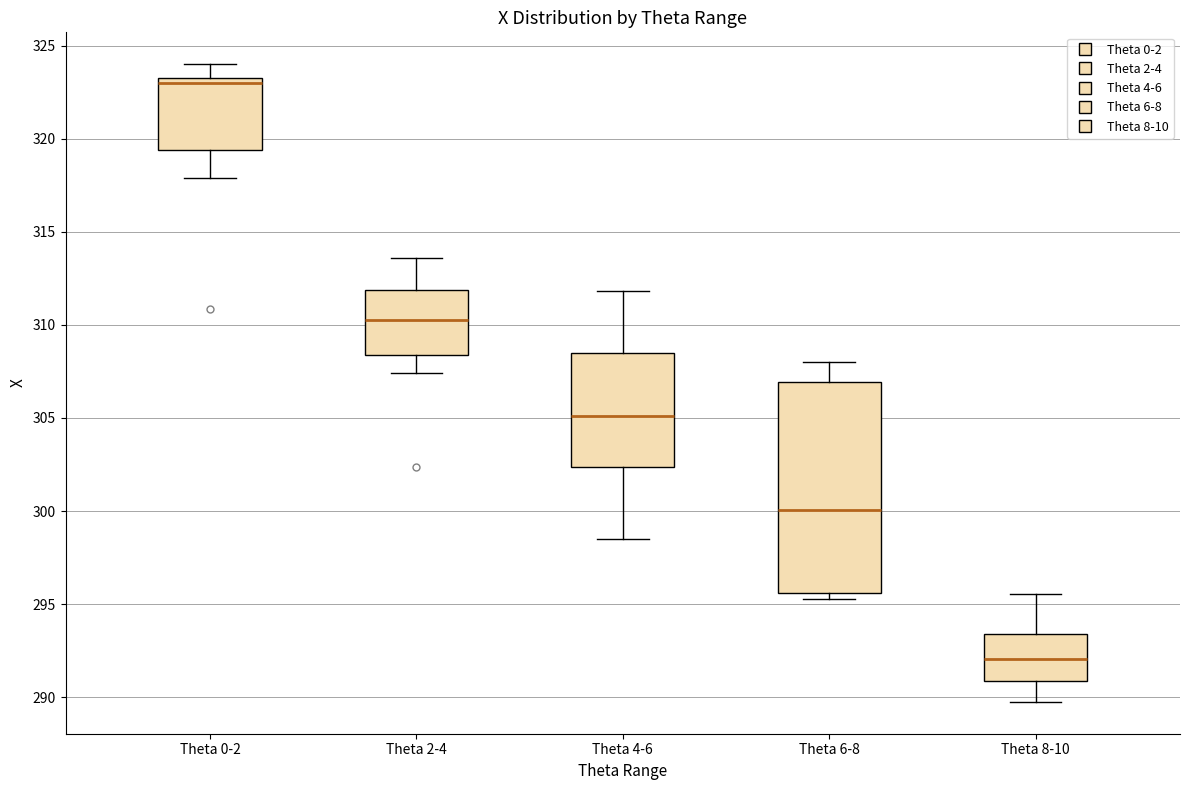

Reading left to right, read every box against the y-axis: the position of its median line, the range the box covers, and the ends of its whiskers. The values are not printed on the chart, so give them approximately, as read against the axis.

Theta 0-2: median 323.0 (just below the box's upper edge), box 319.5 to 323.0, whiskers 318.0 to 324.0
Theta 2-4: median 310.5, box 308.5 to 312.0, whiskers 307.5 to 313.5
Theta 4-6: median 305.0, box 302.5 to 308.5, whiskers 298.5 to 312.0
Theta 6-8: median 300.0, box 295.5 to 307.0, whiskers 295.5 (just below the box's lower edge) to 308.0
Theta 8-10: median 292.0, box 291.0 to 293.5, whiskers 290.0 to 295.5